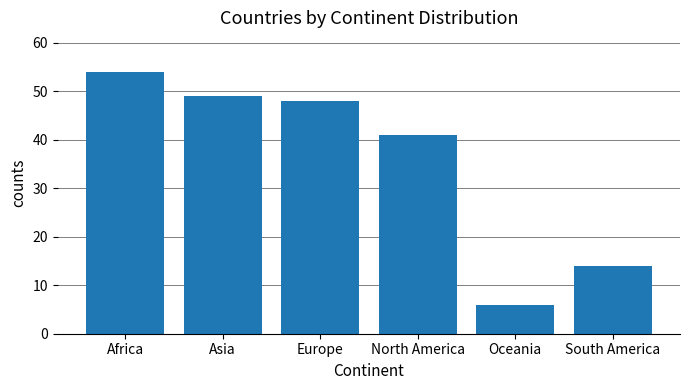

Approximately how many times larger is the value at North America compared to Africa?

0.8